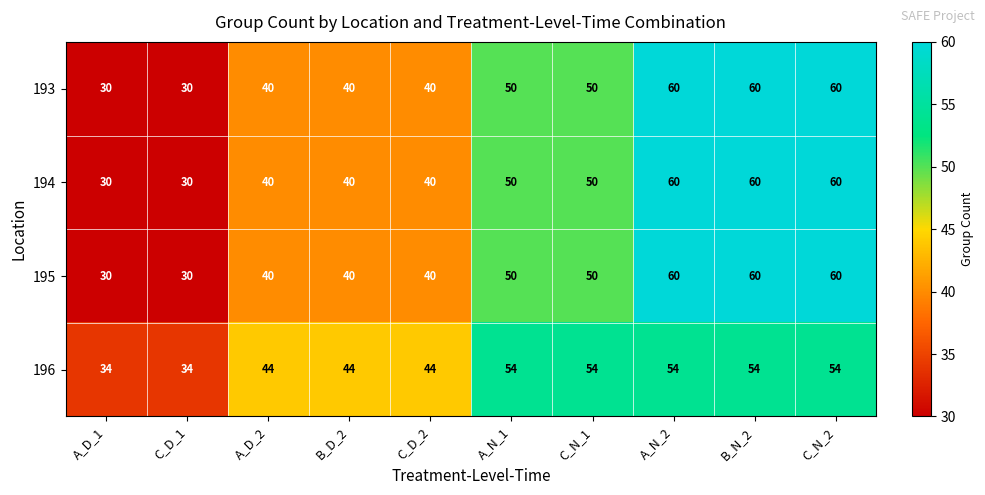

What is the smallest value displayed?

30